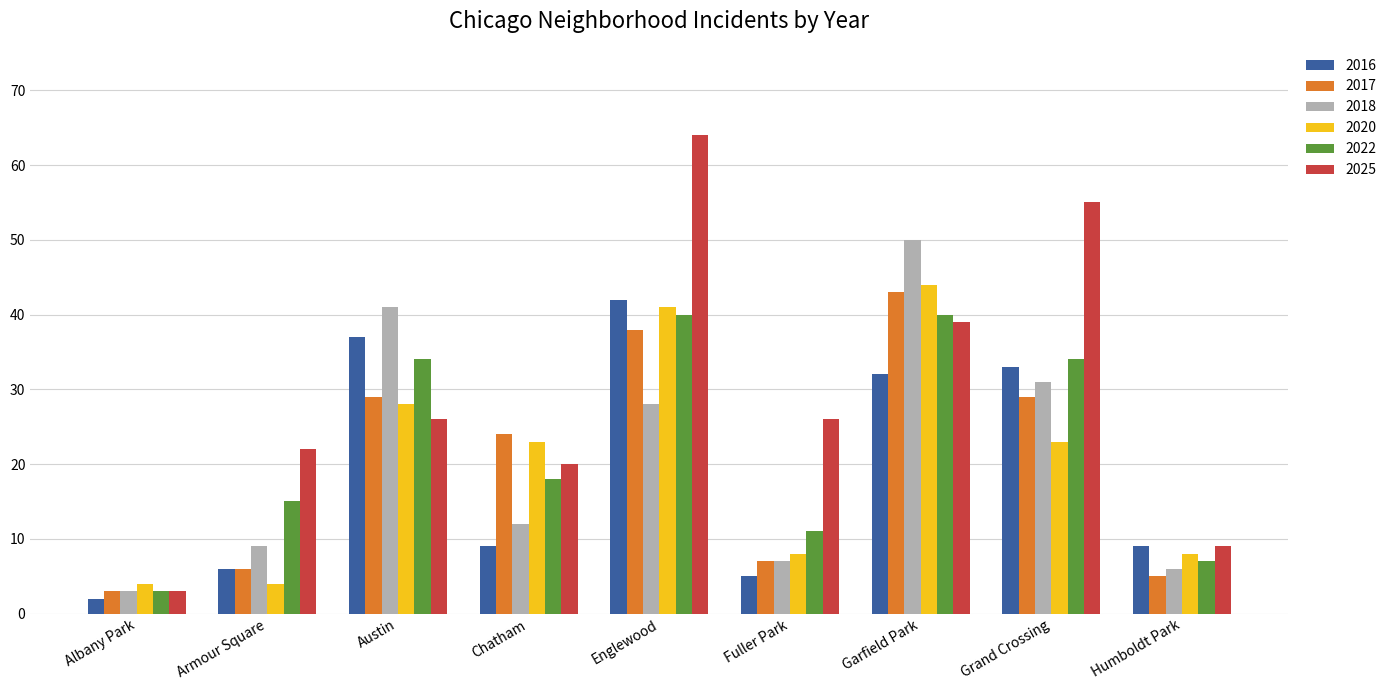

At which category is the sum across all series the highest?

Englewood